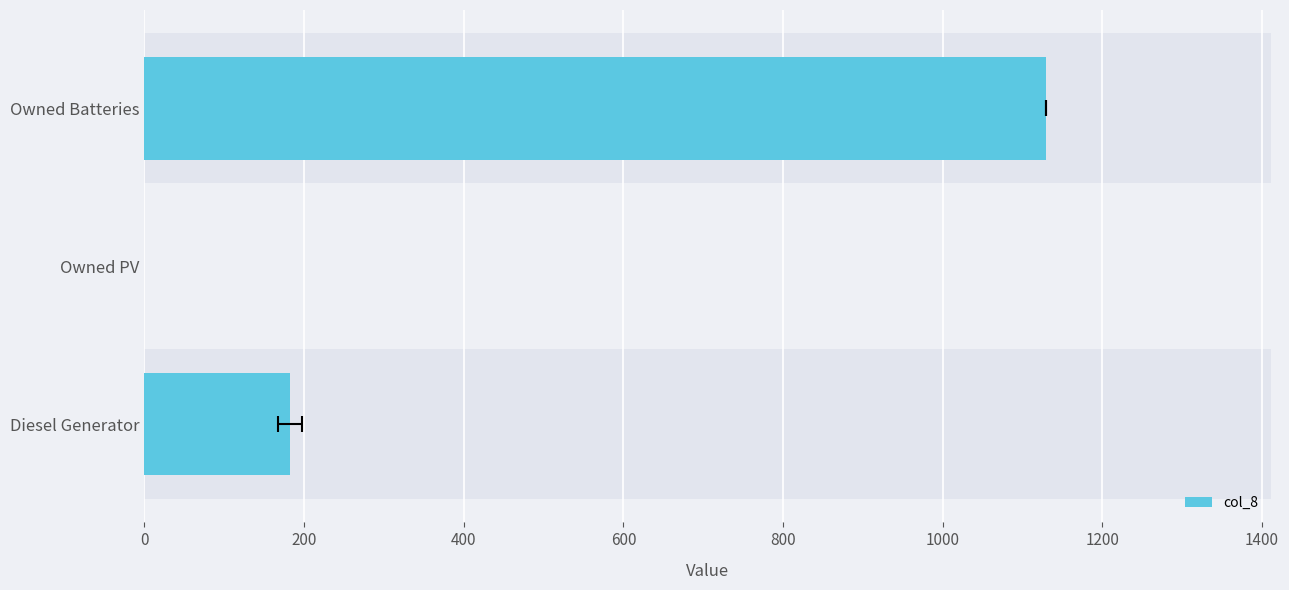

Does the chart contain stacked bars?

No